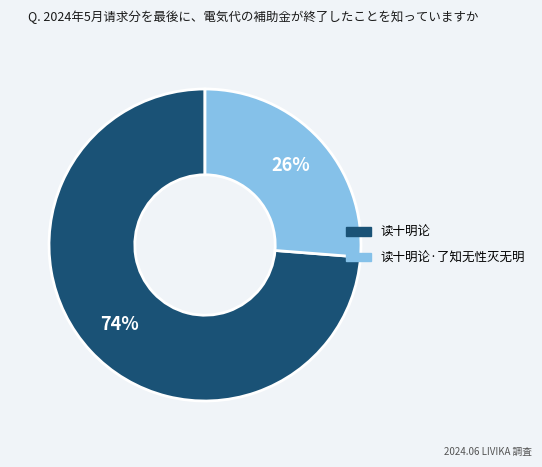

To the nearest percent, what is the average slice percentage?

50%